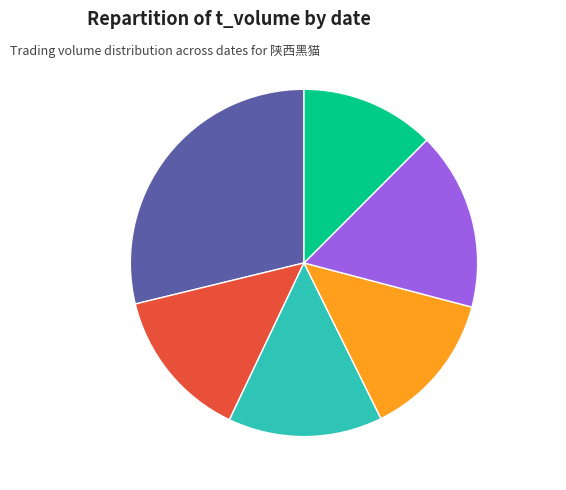

Which slice is the smallest?

2022-10-21